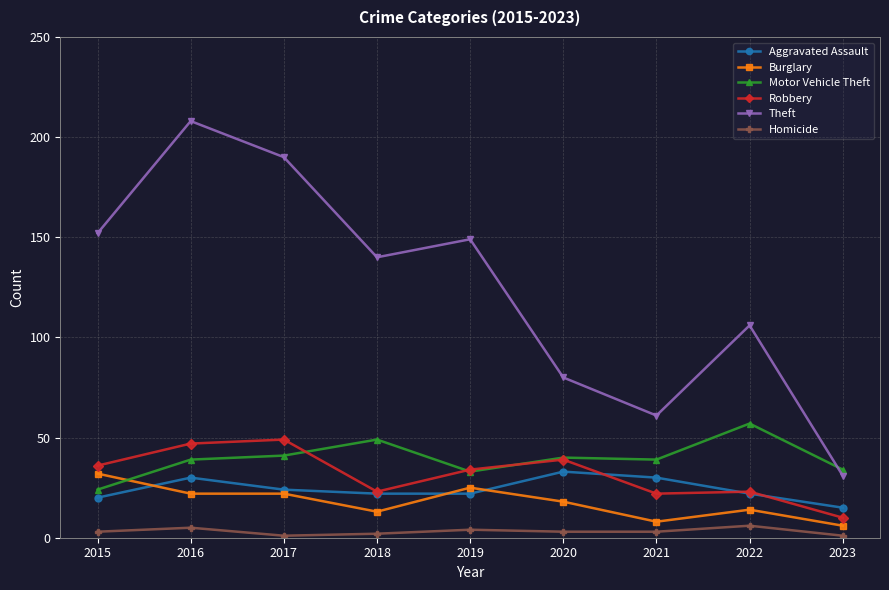

At which category does Motor Vehicle Theft reach its first local peak?

2018